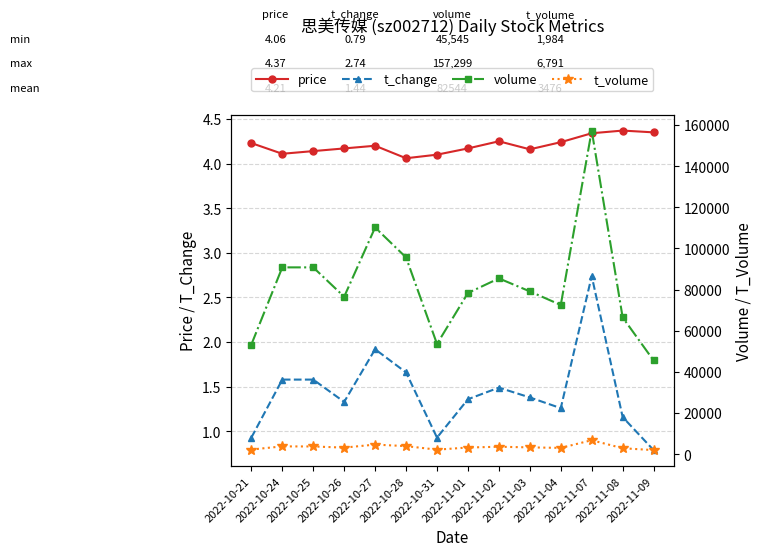

Reading left to right, list all the values displayed in this chart.

price: 4.2	4.1	4.1	4.2	4.2	4.1	4.1	4.2	4.2	4.2	4.2	4.3	4.4	4.3
t_change: 0.9	1.6	1.6	1.3	1.9	1.7	0.9	1.4	1.5	1.4	1.3	2.7	1.2	0.8
volume: 53288.0	90807.0	90803.0	76542.0	110190.0	95631.0	53570.0	78359.0	85445.0	79142.0	72516.0	157299.0	66476.0	45545.0
t_volume: 2261.0	3793.0	3749.0	3192.0	4666.0	3922.0	2204.0	3238.0	3615.0	3310.0	3051.0	6791.0	2887.0	1984.0